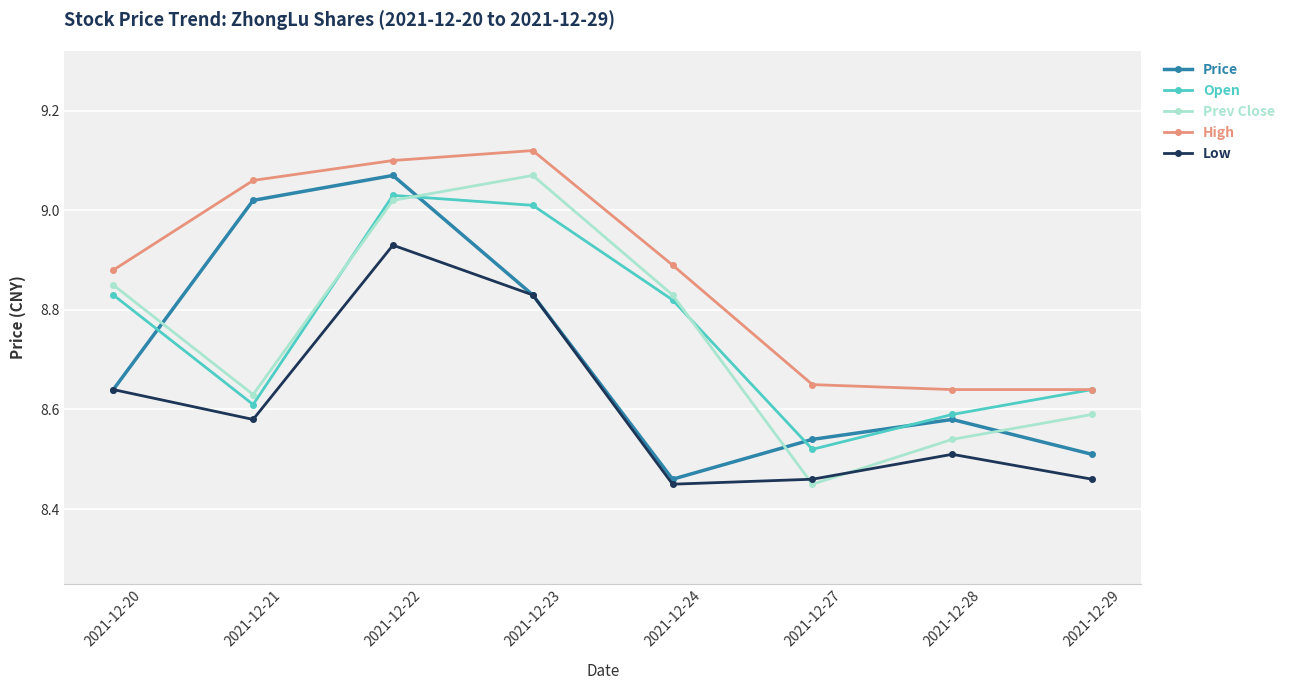

Is it true that Price equals 8.5 at 2021-12-29?

True